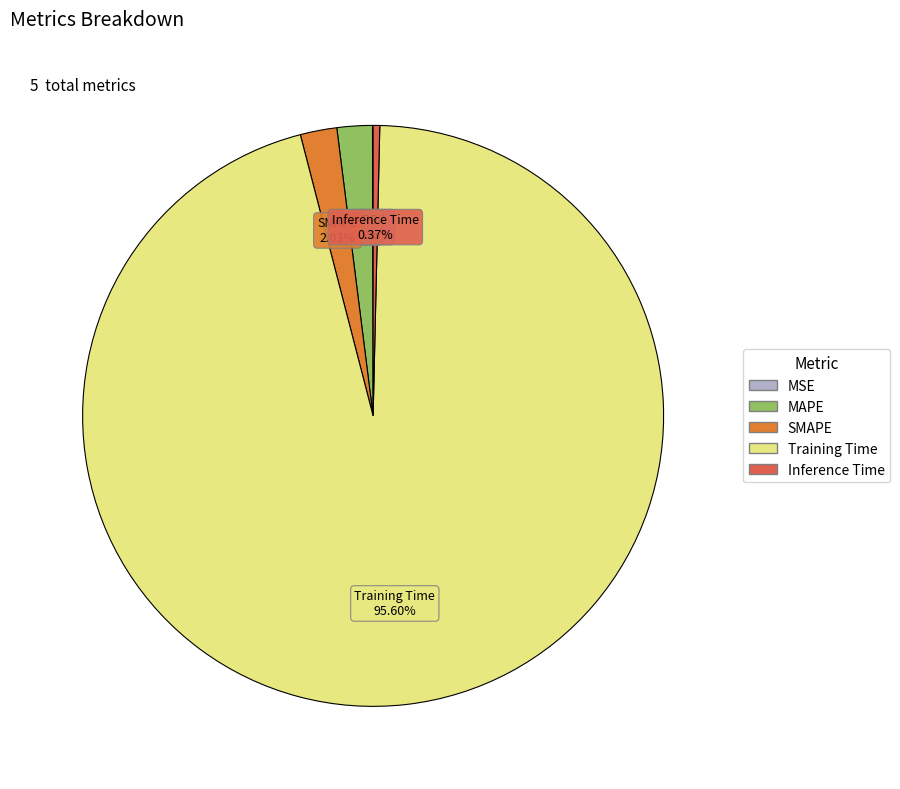

Combined, do MAPE and SMAPE account for over 50%?

No